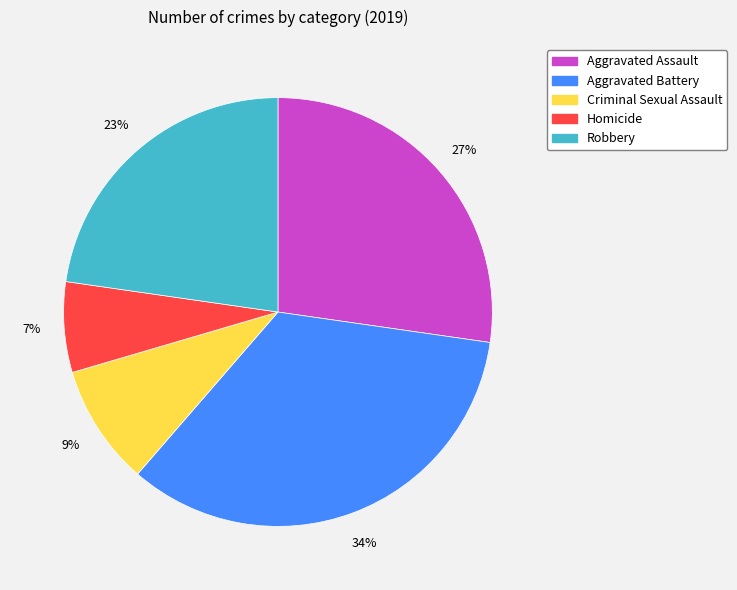

Rank the categories by value from lowest to highest.

Homicide, Criminal Sexual Assault, Robbery, Aggravated Assault, Aggravated Battery